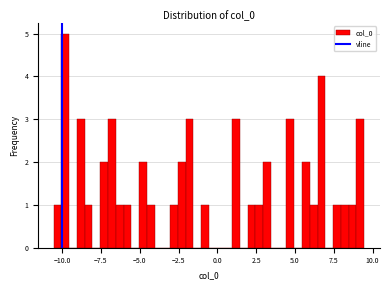

Read against the x-axis, roughly where is the centre of the tallest bar?

-10.0